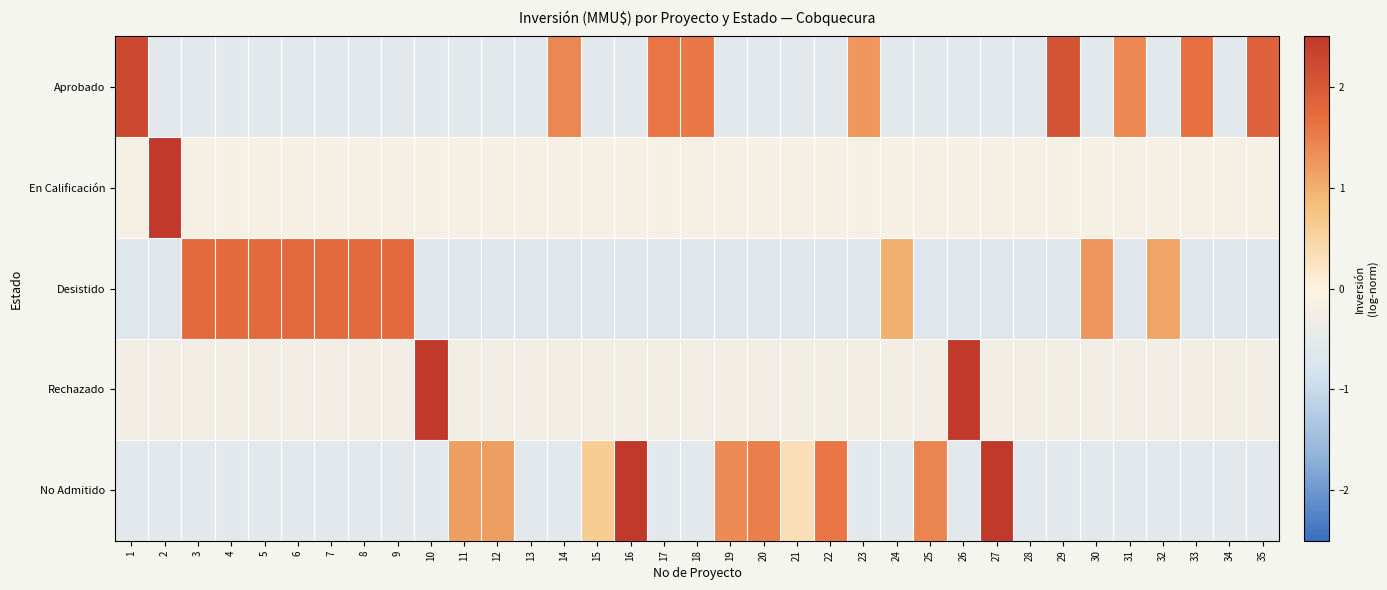

At how many categories does at least one series exceed 4?

2